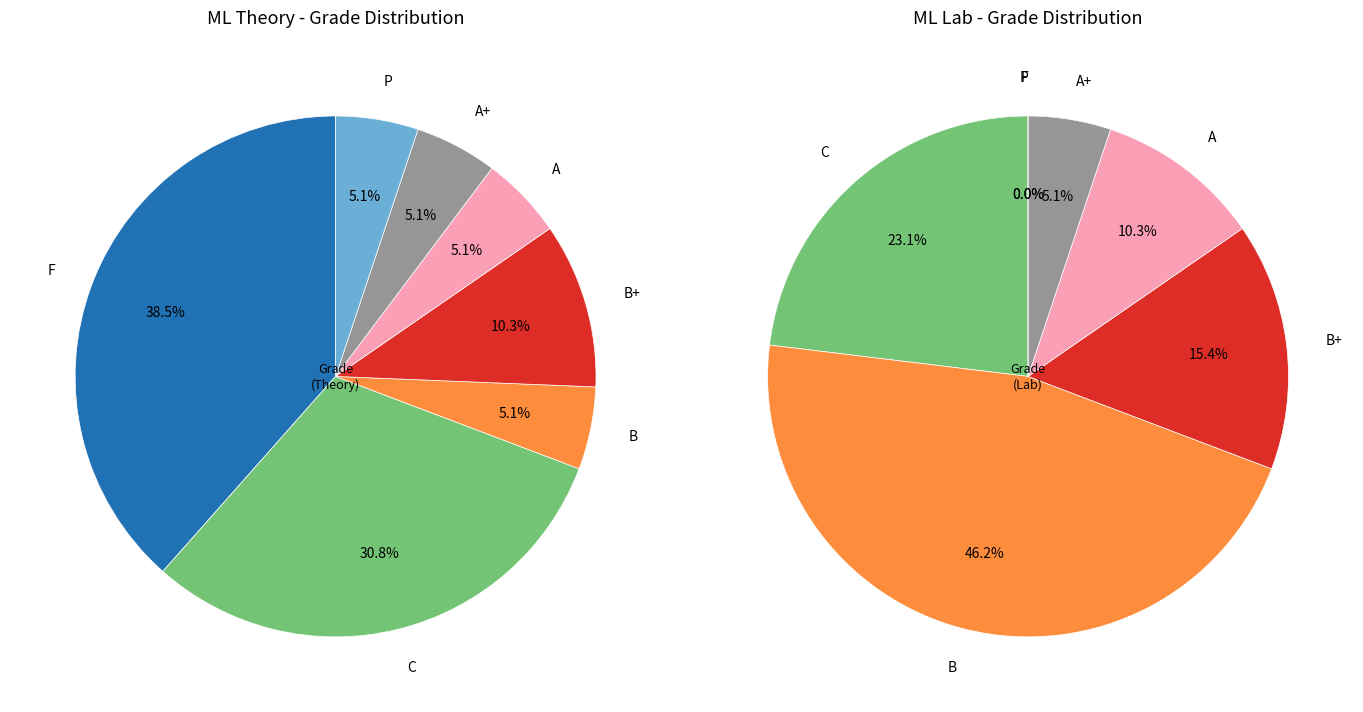

Is it true that A is 8% of the pie?

True